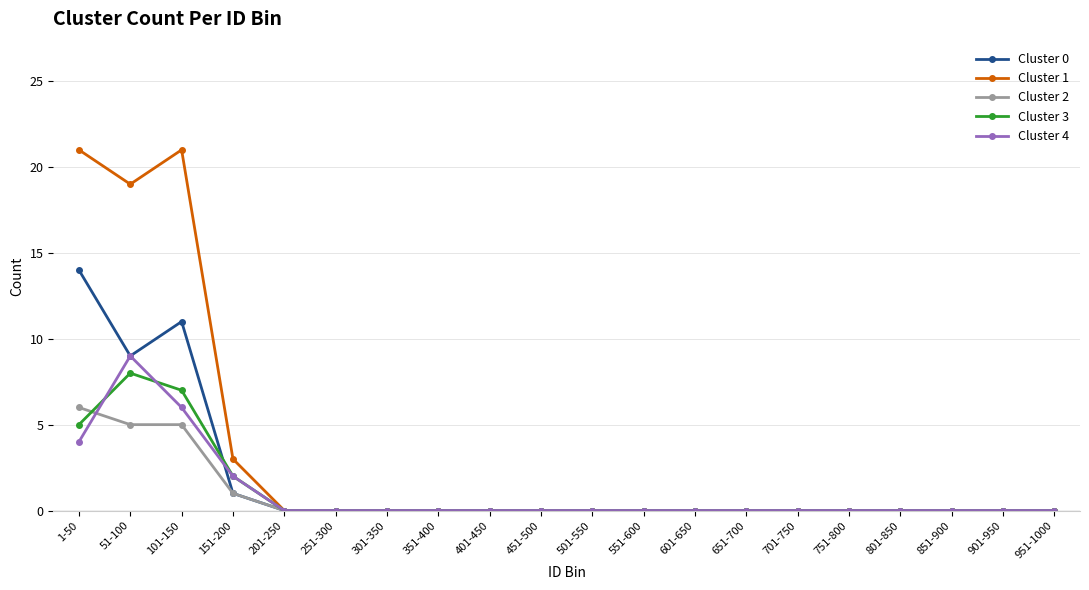

How many categories are shown in the chart?

20